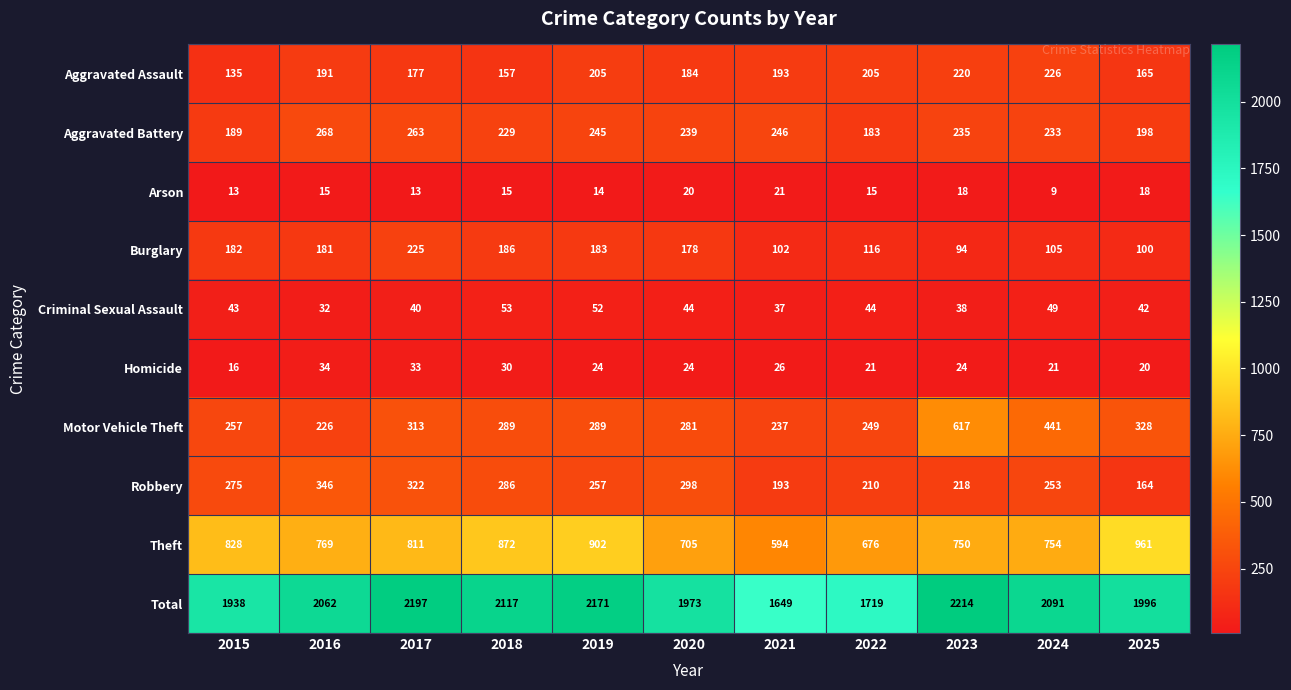

What is the total value across all series at 2015?

3876